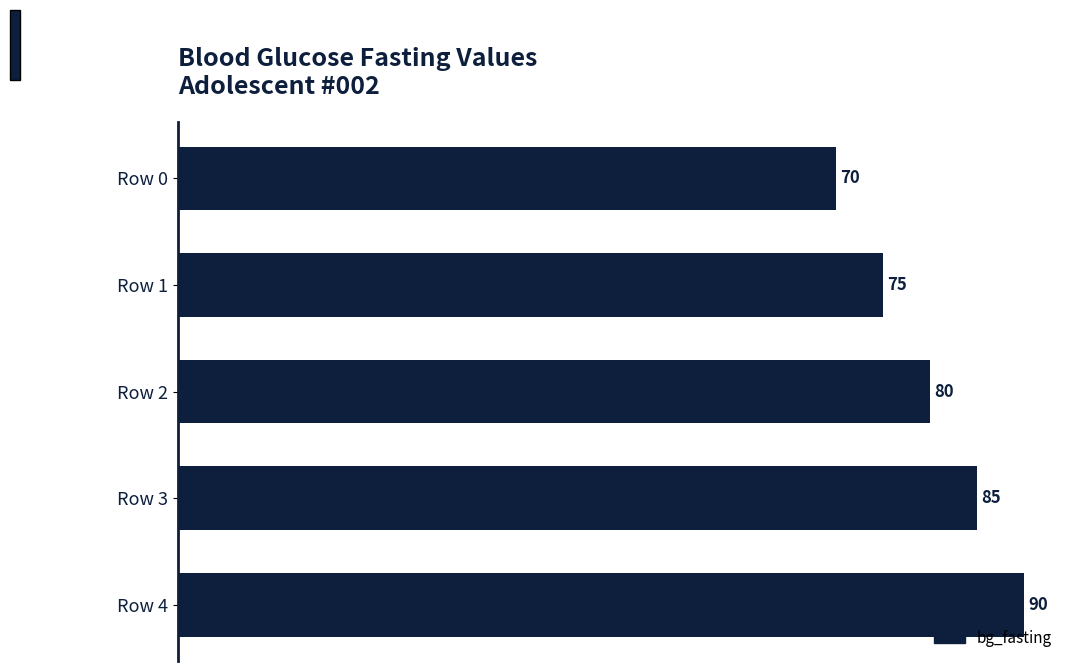

What is the difference between the maximum and minimum values?

20